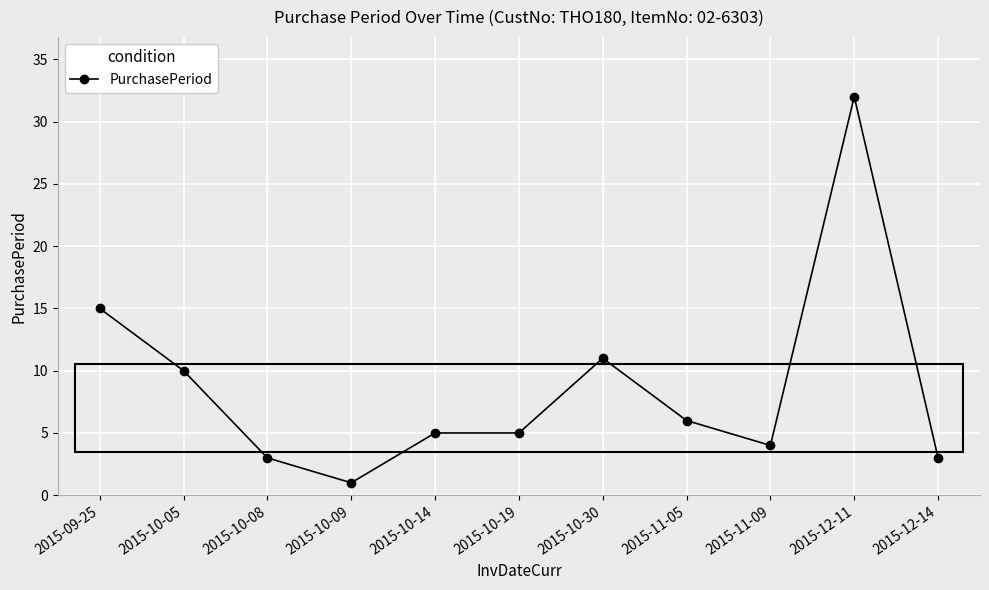

Reading left to right, list all the values displayed in this chart.

15	10	3	1	5	5	11	6	4	32	3